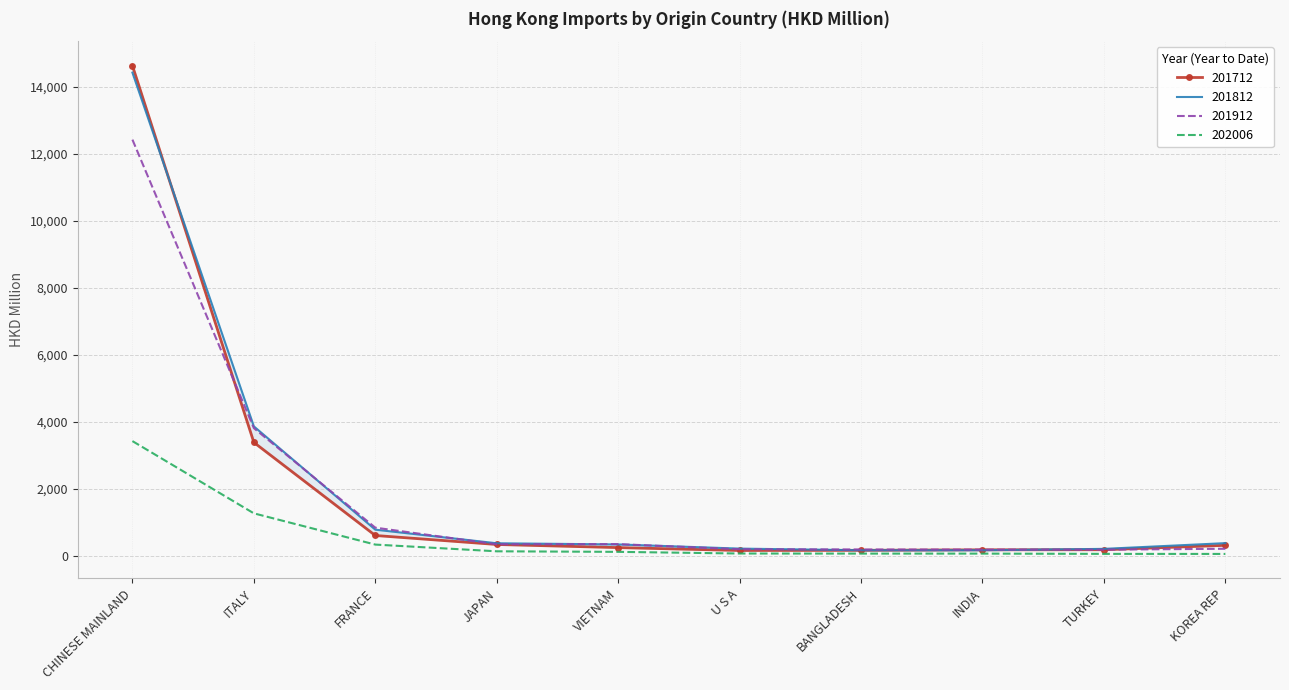

True or false: 202006 and 201712 intersect in this chart.

False